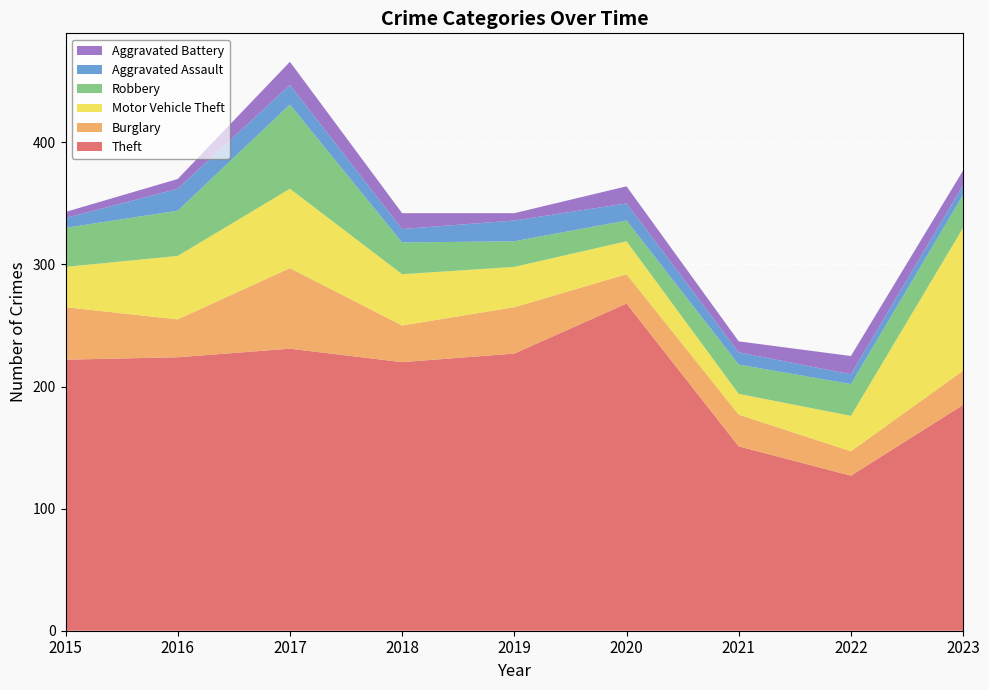

Reading left to right, what are all the values shown in this chart?

Theft: 222	224	231	220	227	268	151	127	185
Burglary: 43	31	66	30	38	24	26	20	28
Motor Vehicle Theft: 33	52	65	42	33	27	17	29	117
Robbery: 32	37	69	26	21	17	24	26	27
Aggravated Assault: 8	18	16	11	17	14	10	8	8
Aggravated Battery: 5	8	19	13	6	14	9	15	12